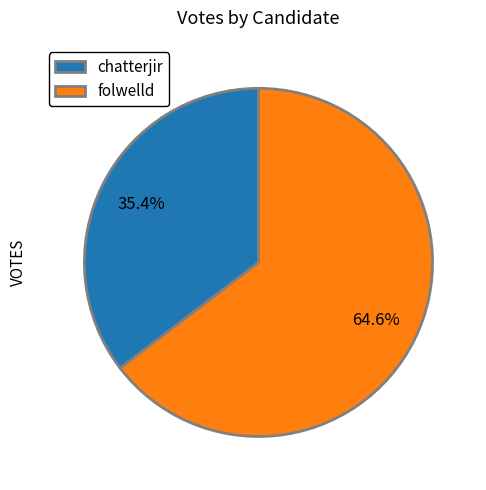

The chatterjir slice represents 30% of the pie. True or false?

False